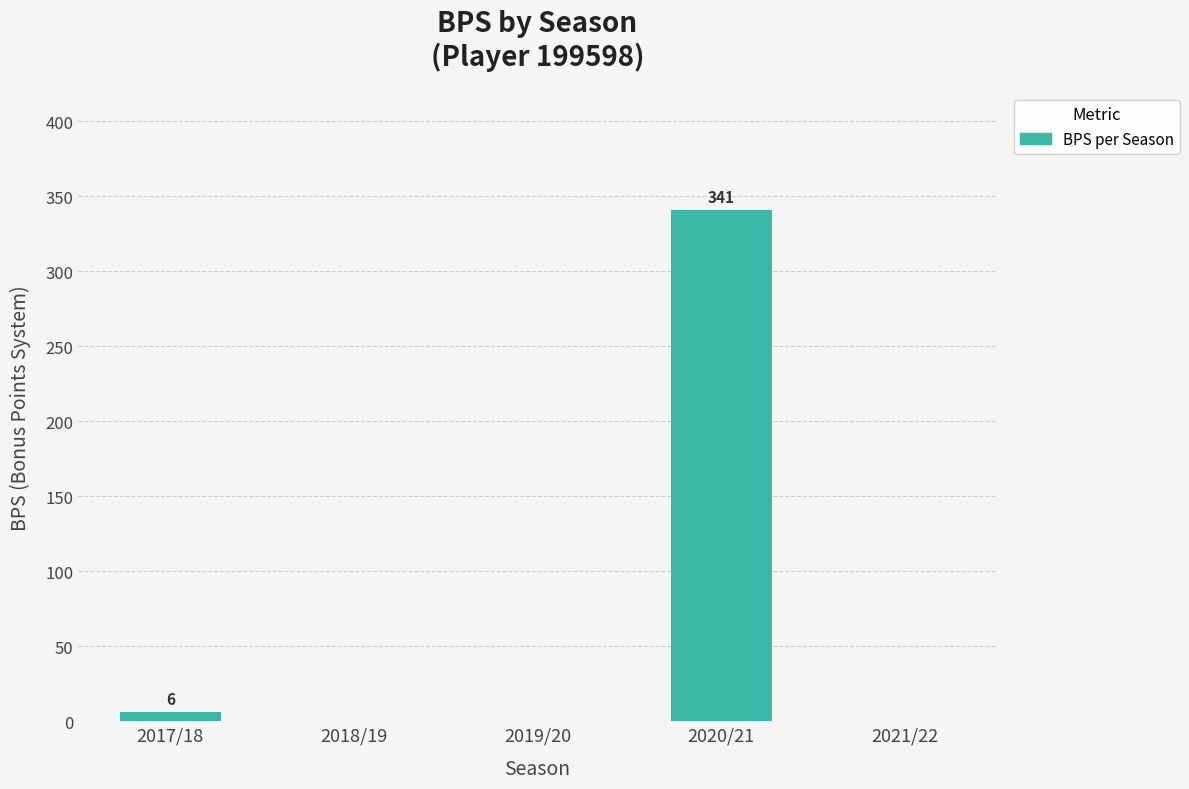

What is the greatest value displayed?

341